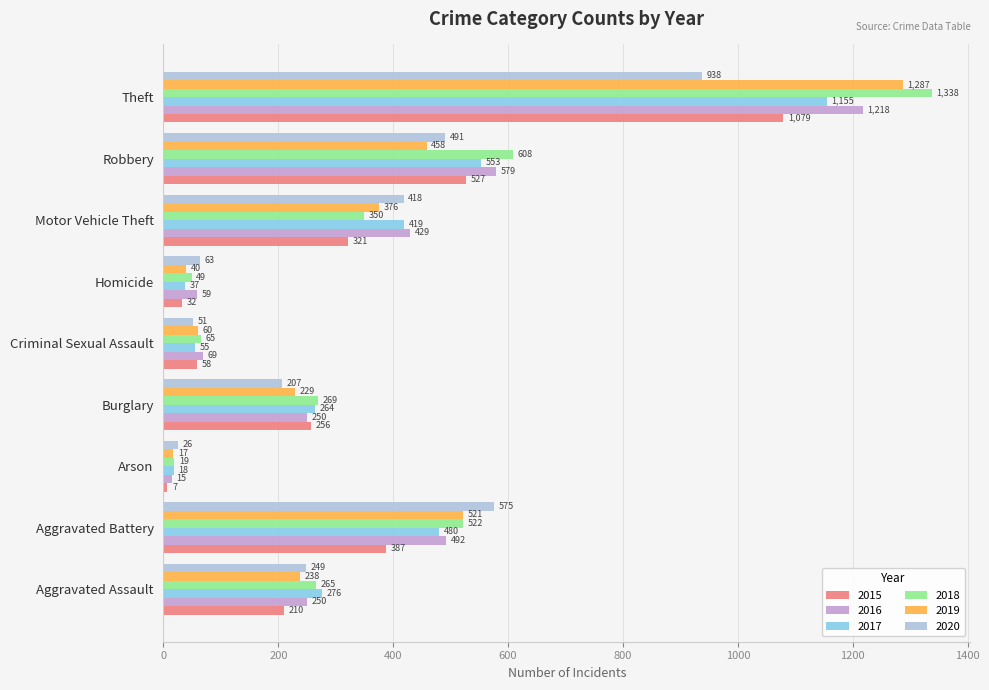

What is the average value of the 2020 series?

335